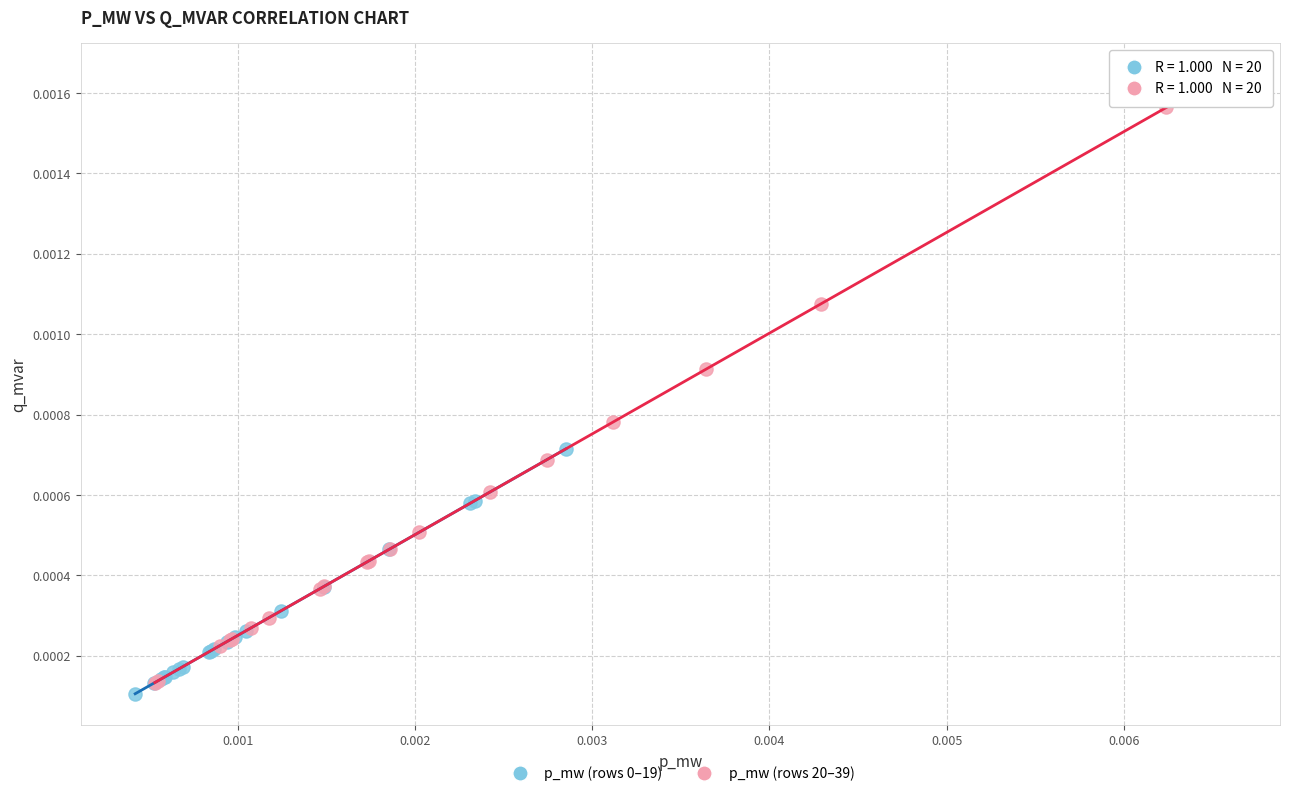

Which series reaches the maximum Y coordinate?

p_mw (rows 20–39)